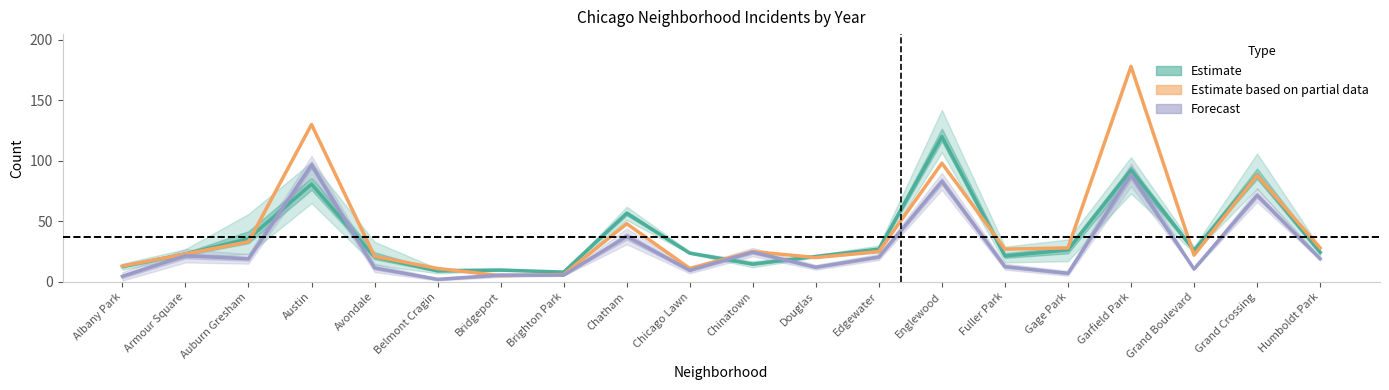

Between which two adjacent categories do Estimate based on partial data and Estimate first intersect?

Auburn Gresham and Austin